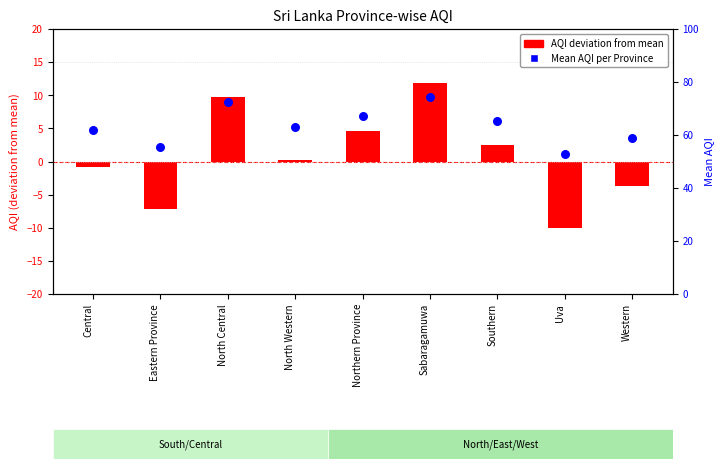

What are all the series names shown in the legend?

AQI deviation from mean, Mean AQI